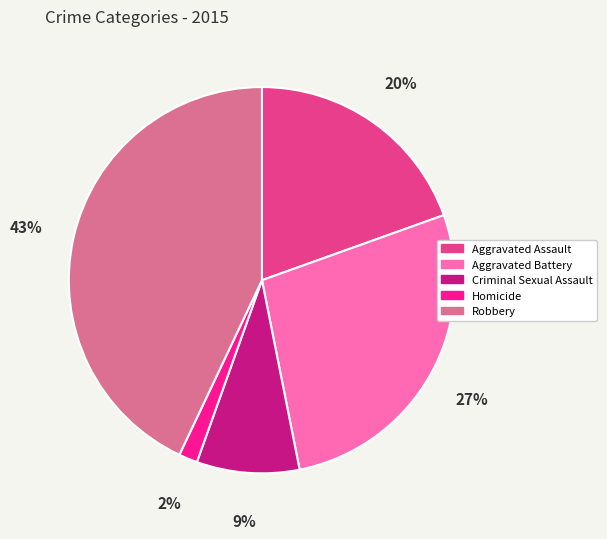

Between Aggravated Assault and Homicide, which is larger?

Aggravated Assault